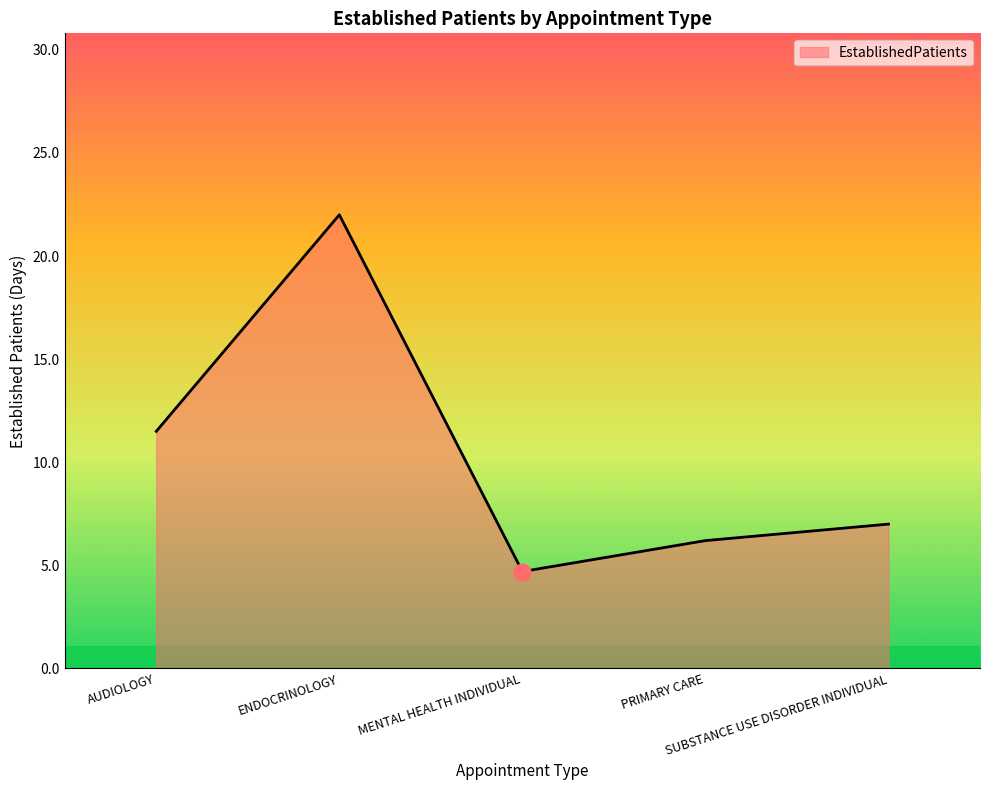

Reading right to left, list all the values displayed in this chart.

7.0	6.2	4.7	22.0	11.5